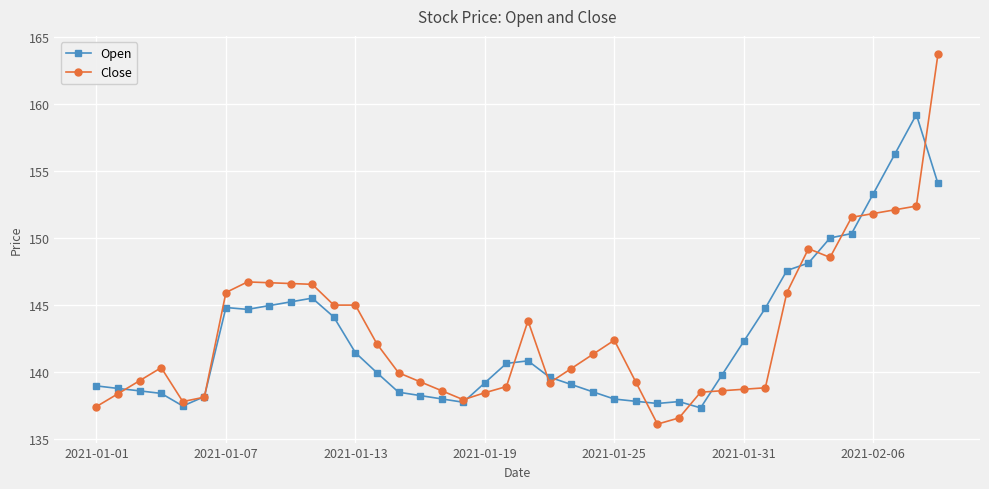

What is the smallest value displayed?

136.1